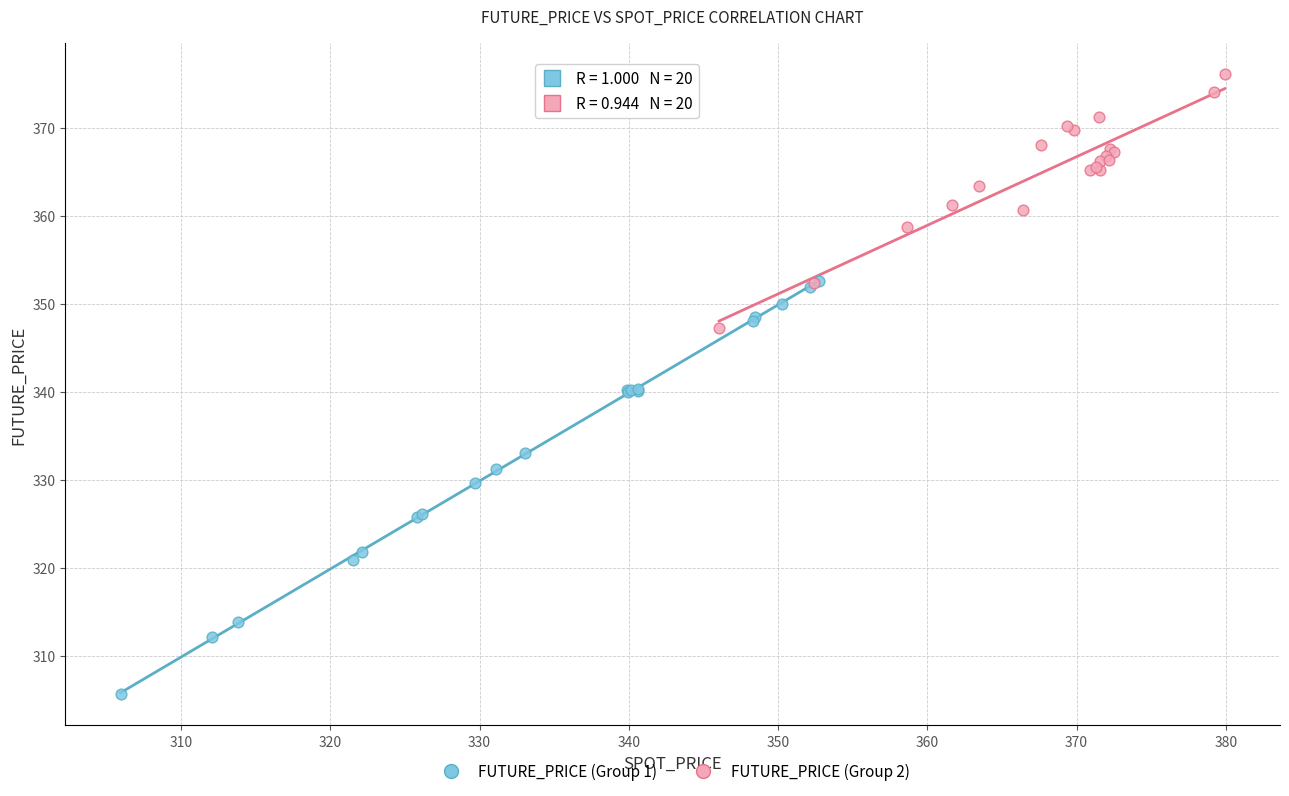

What are all the series names shown in the legend?

FUTURE_PRICE (Group 1), FUTURE_PRICE (Group 2)